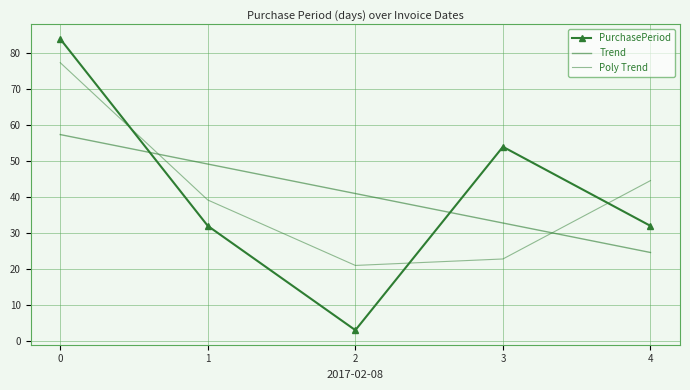

At how many categories does at least one series exceed 16?

5